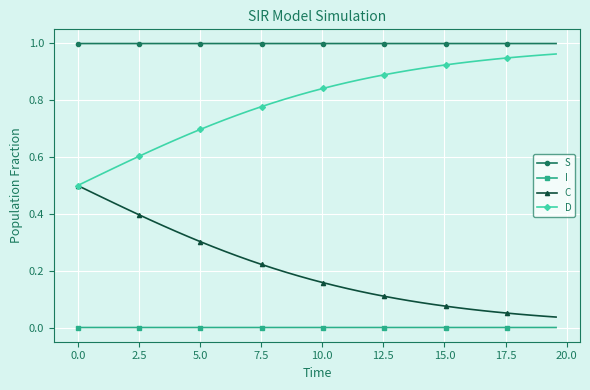

Rank the series by their average value, from lowest to highest.

I, C, D, S